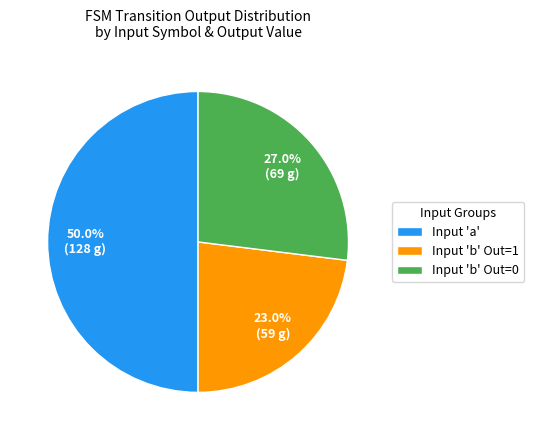

Does Input 'b' Out=1 represent more than half of the total?

No